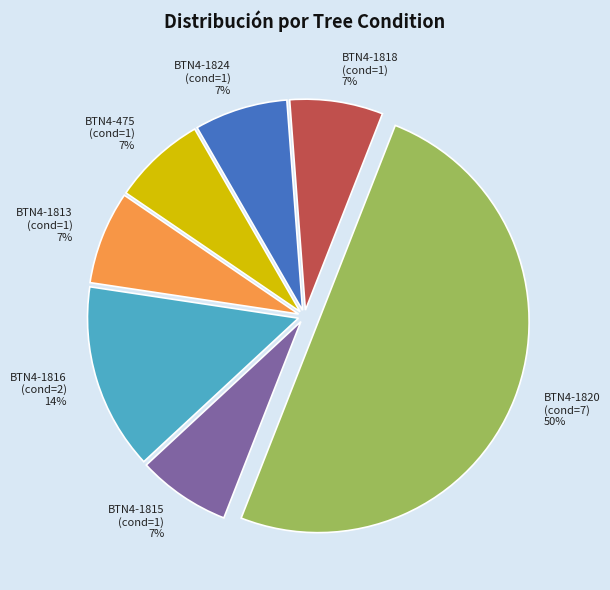

The BTN4-1818 (cond=1) slice represents 1% of the pie. True or false?

False